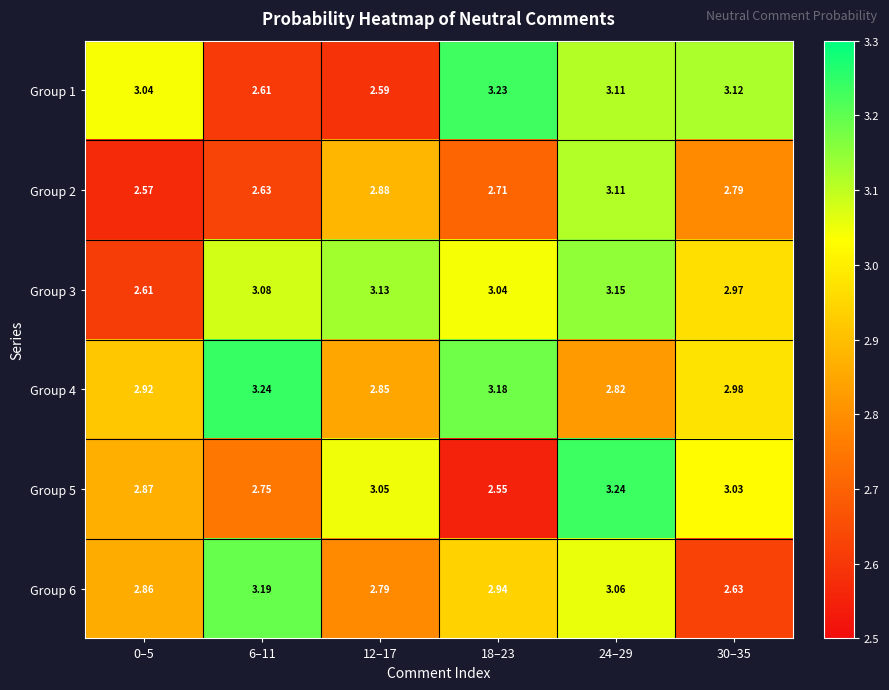

Is the value of Group 1 at 18–23 greater than the value of Group 6 at 12–17?

Yes